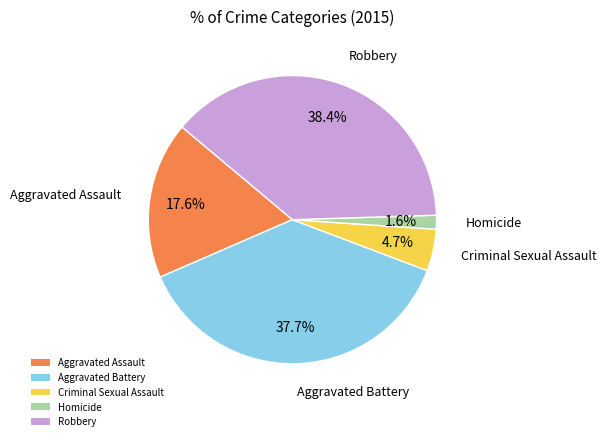

To the nearest percent, what portion does Criminal Sexual Assault represent?

5%